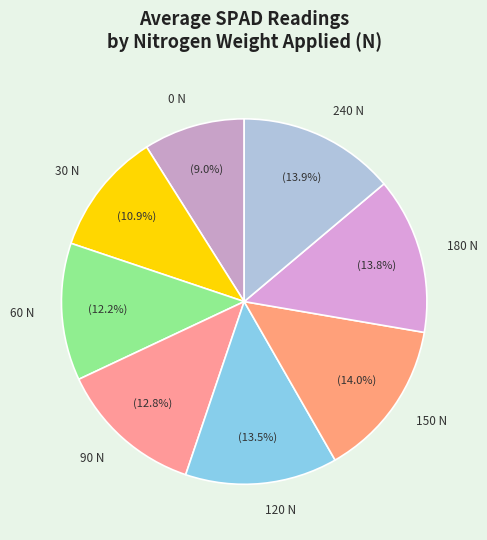

Is the sum of 0 N and 90 N greater than half?

No